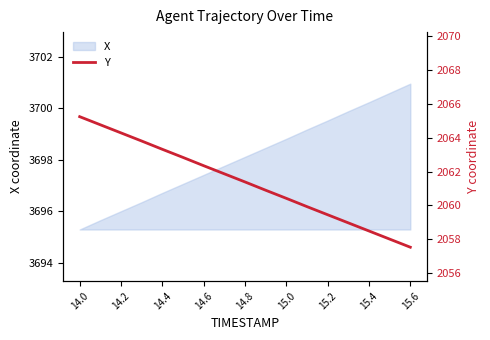

The value of X at 14.2 is 6553.2. True or false?

False